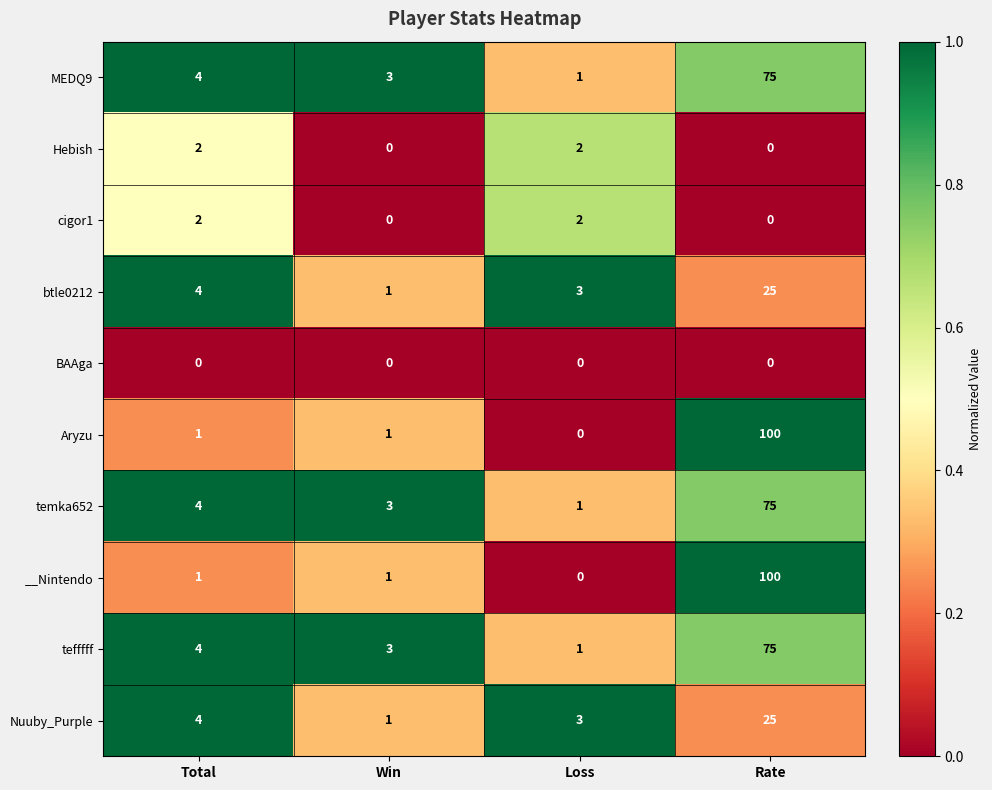

What is the total value across all series at Win?

13